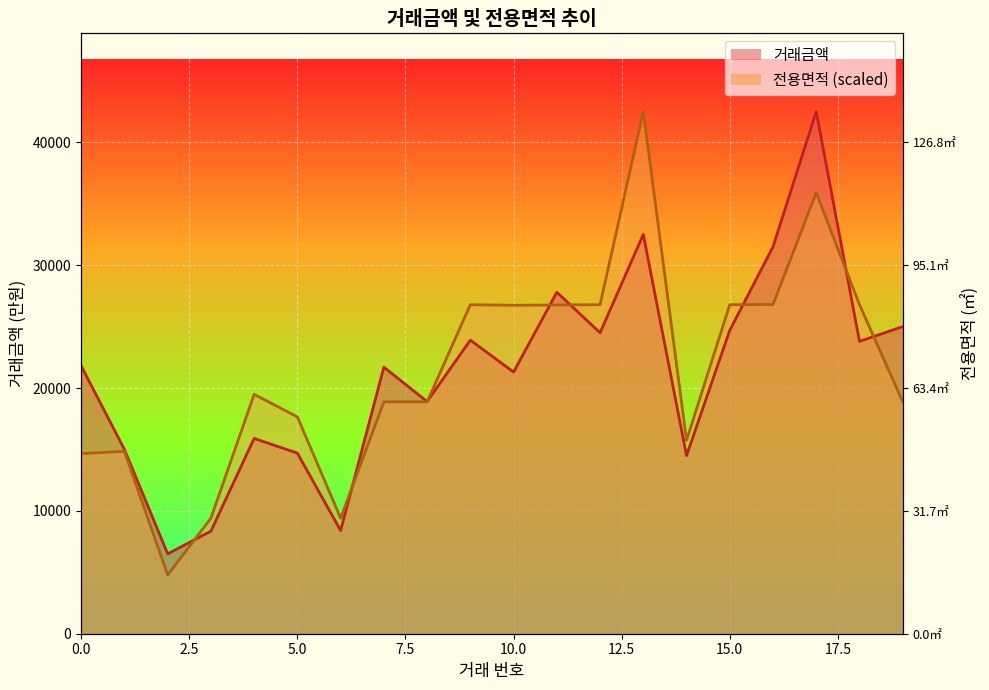

What is the minimum value for 거래금액?

6500.0